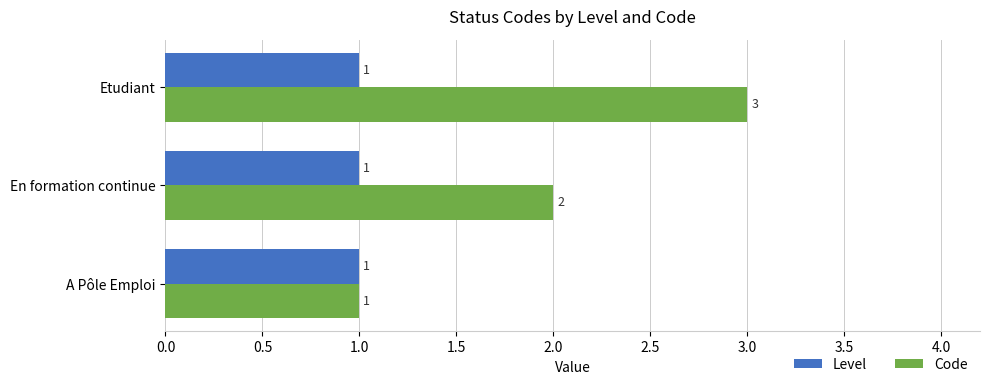

Rank the series at En formation continue from highest to lowest value.

Code, Level